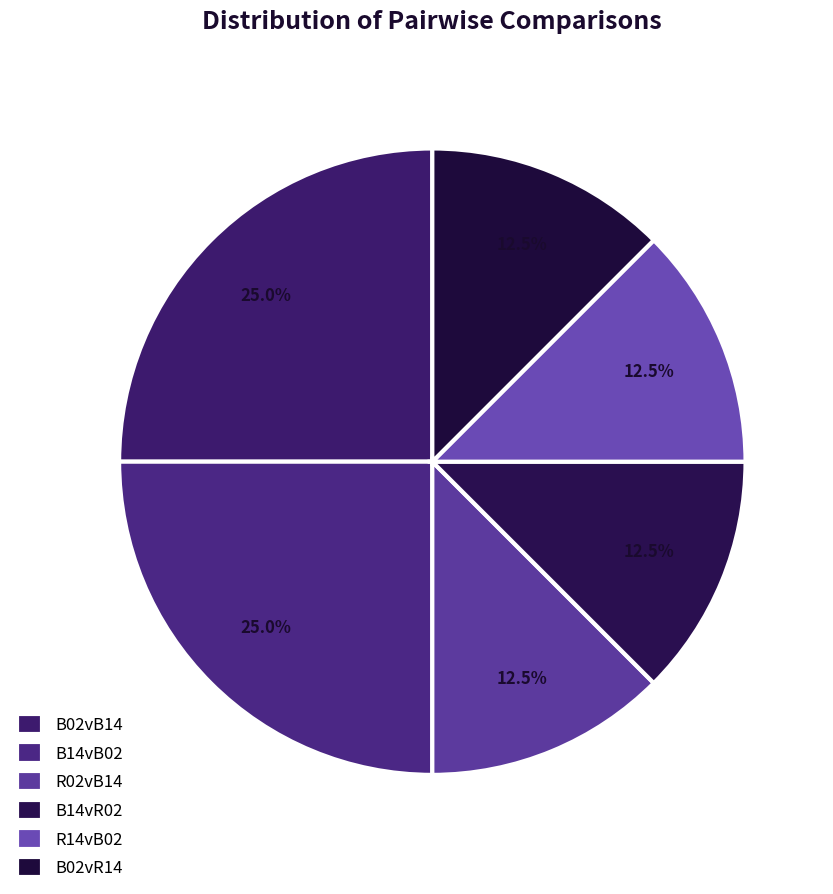

True or false: R02vB14 accounts for 23% of the total.

False